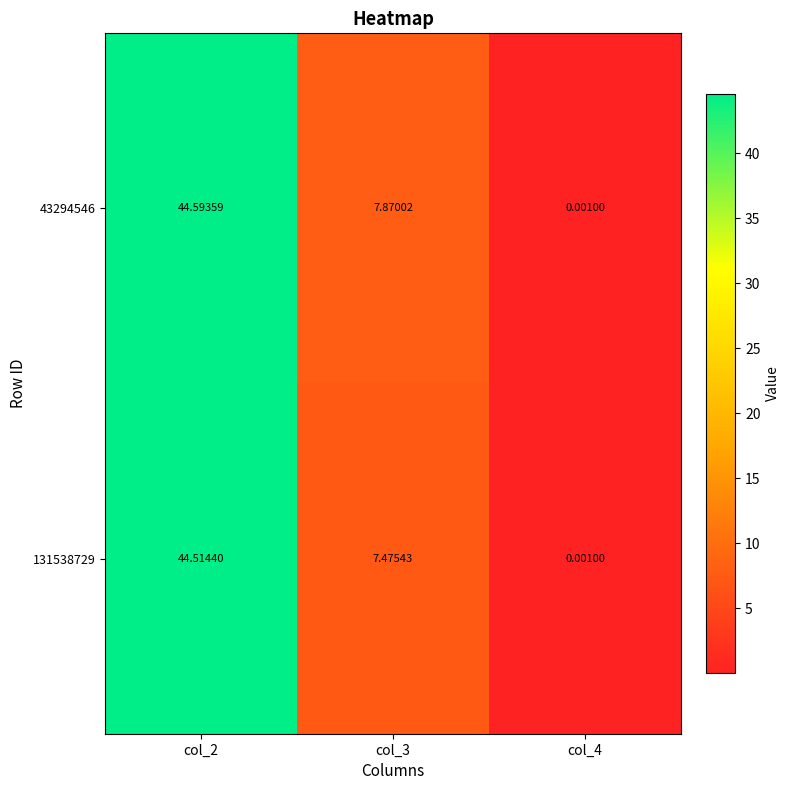

How many values in the 43294546 series exceed 7?

2